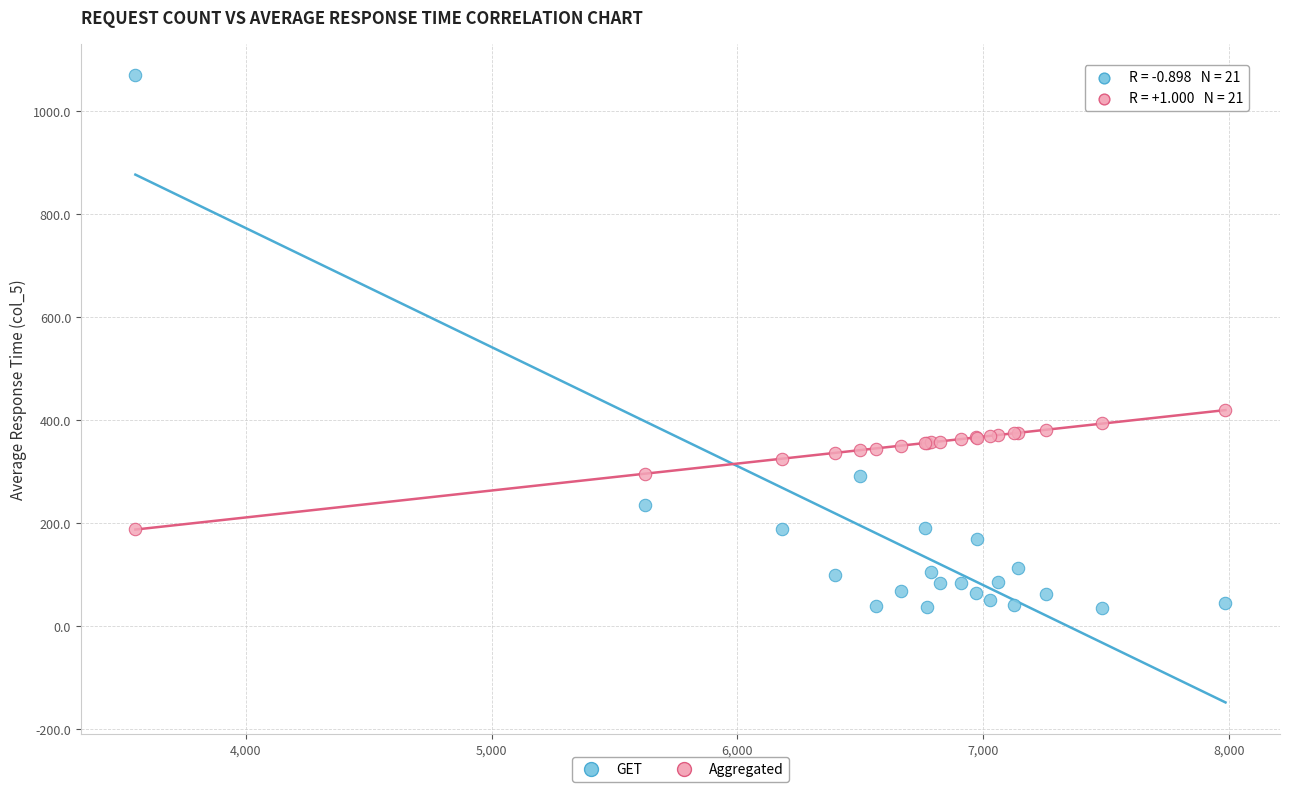

Which series has the largest Y range (max minus min)?

GET